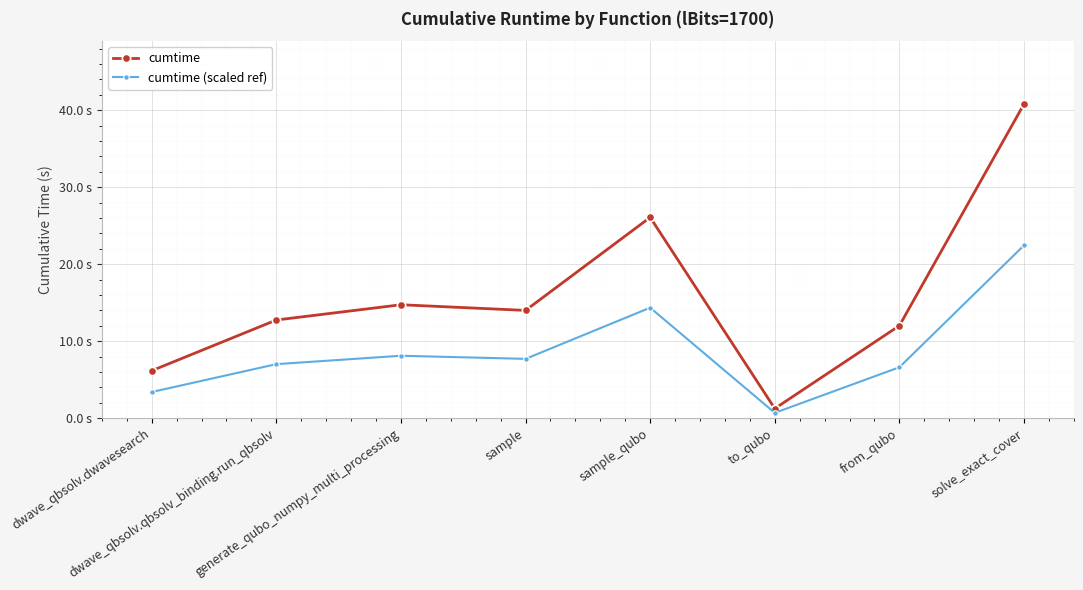

What is the average value of the cumtime (scaled ref) series?

8.8